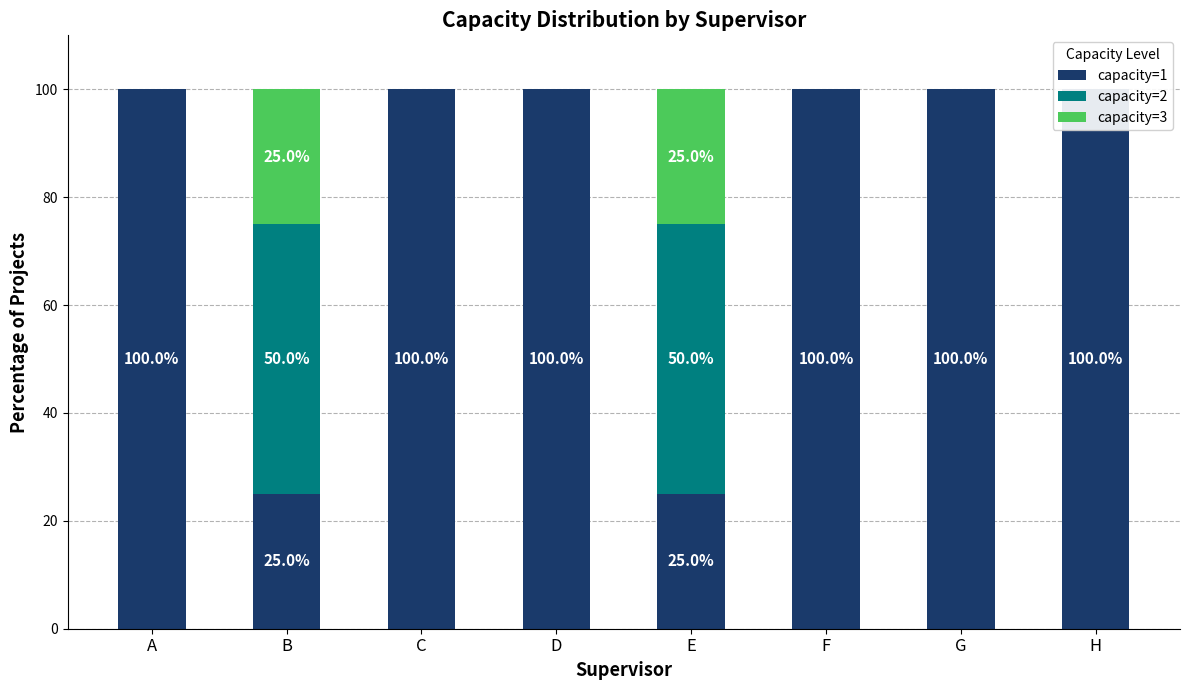

Which category has the highest value in the capacity=2 series?

B